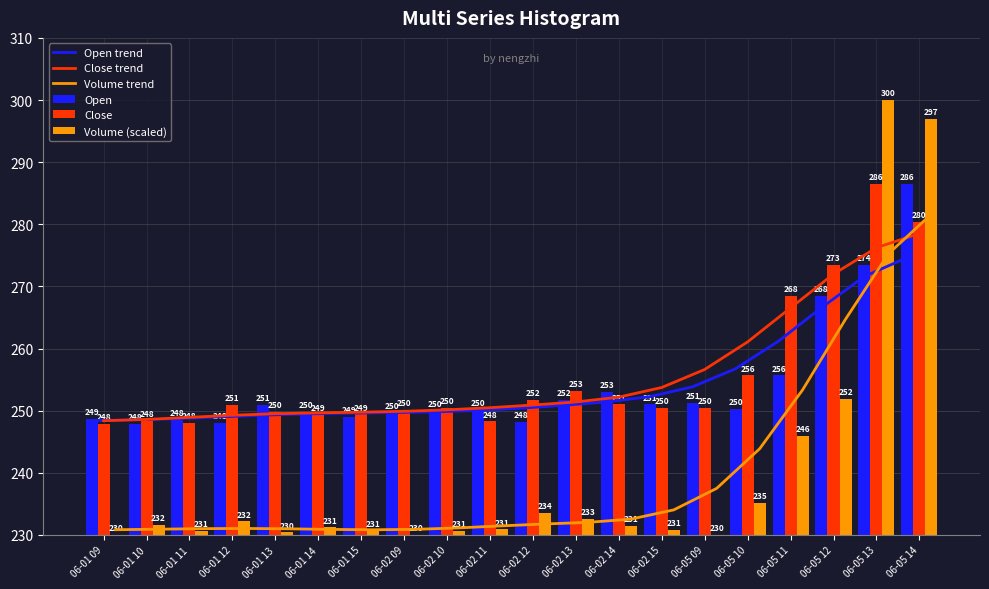

How many data points does each series have?

20